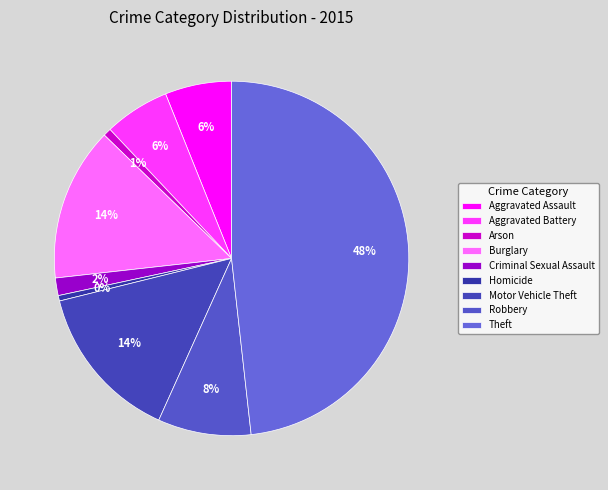

What is the change in value from Criminal Sexual Assault to Homicide?

-20